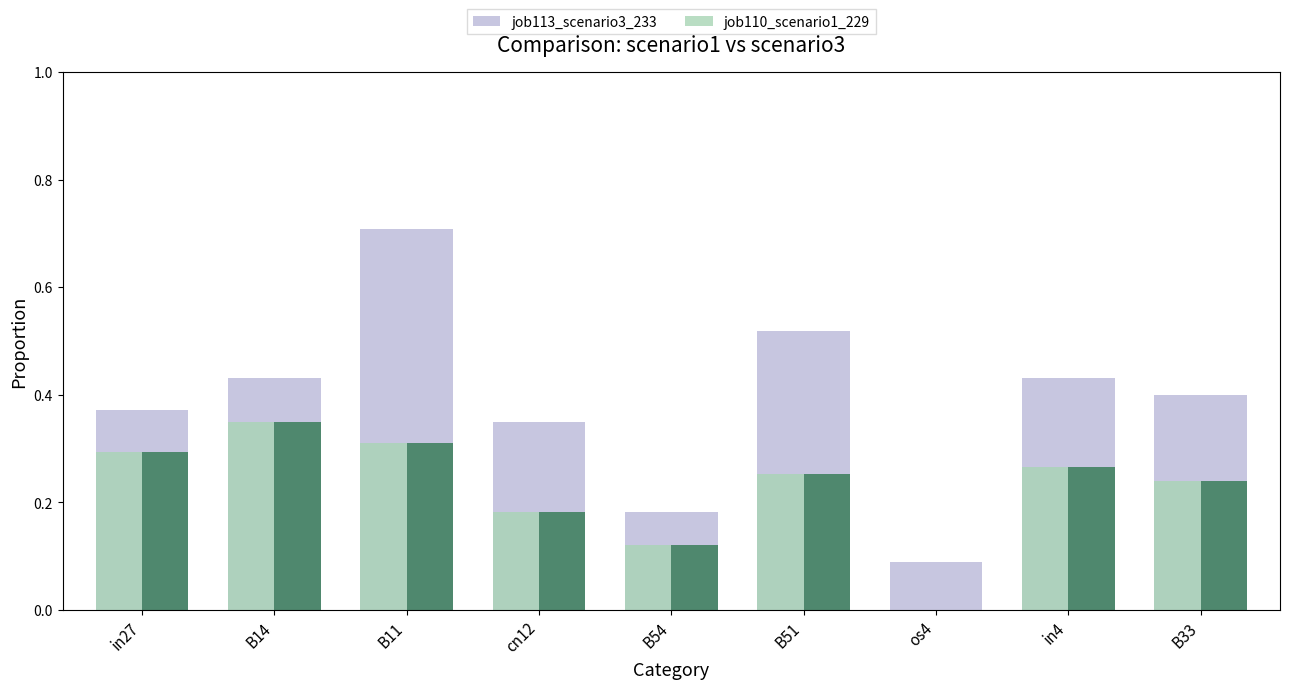

At which label is job113_scenario3_233 closest to 0?

os4